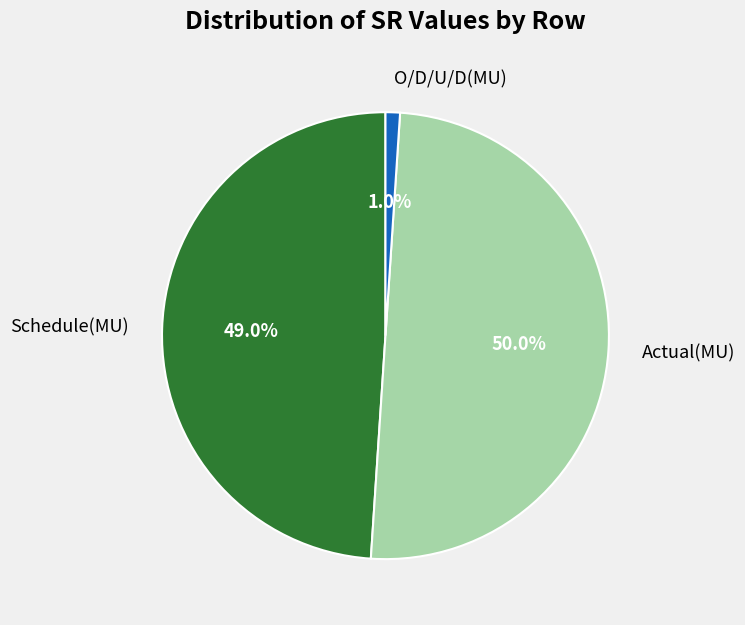

To the nearest percent, what percentage of the pie is Schedule(MU)?

49%